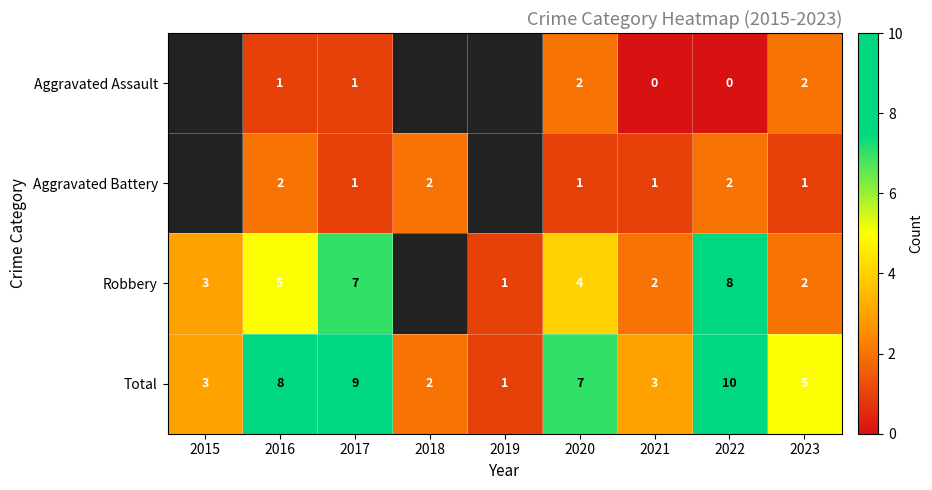

What is the spread (max minus min) of values at 2023?

4